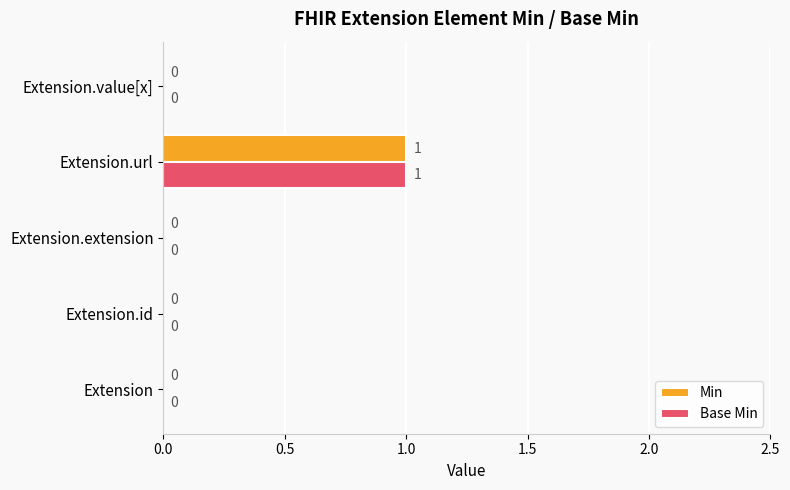

At which category is the sum across all series the highest?

Extension.url